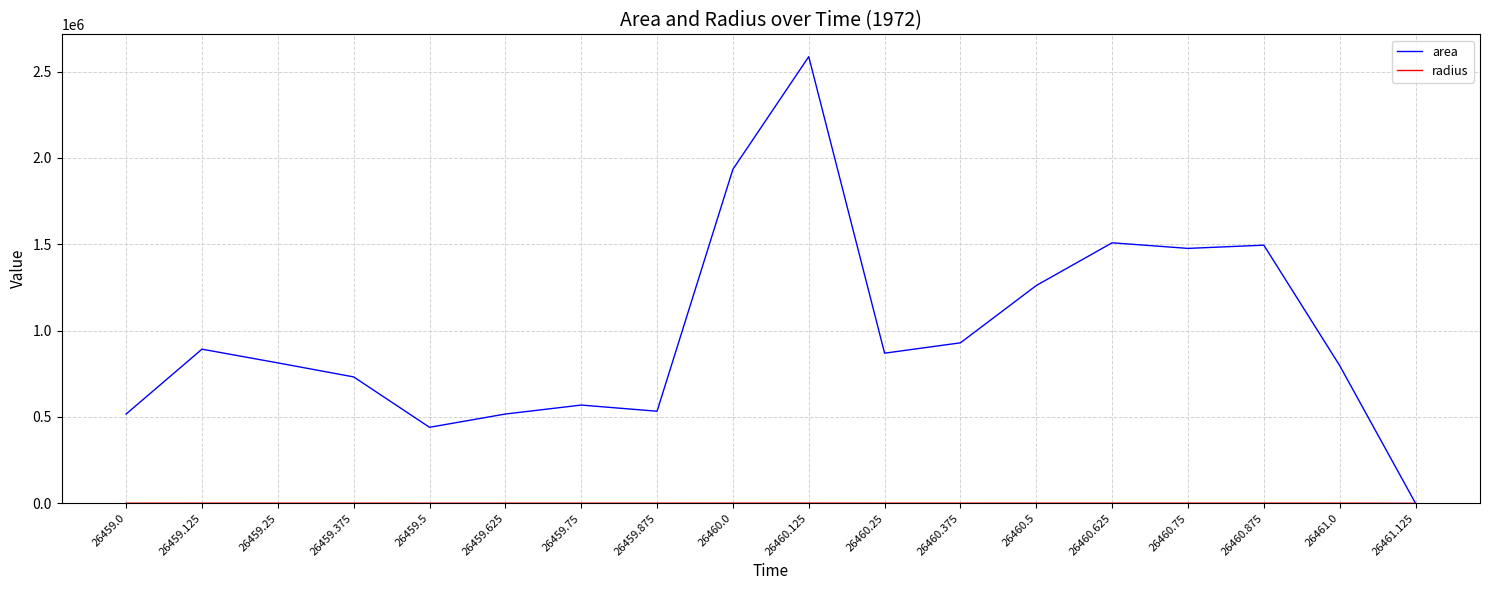

At which category is the sum across all series the highest?

26460.125